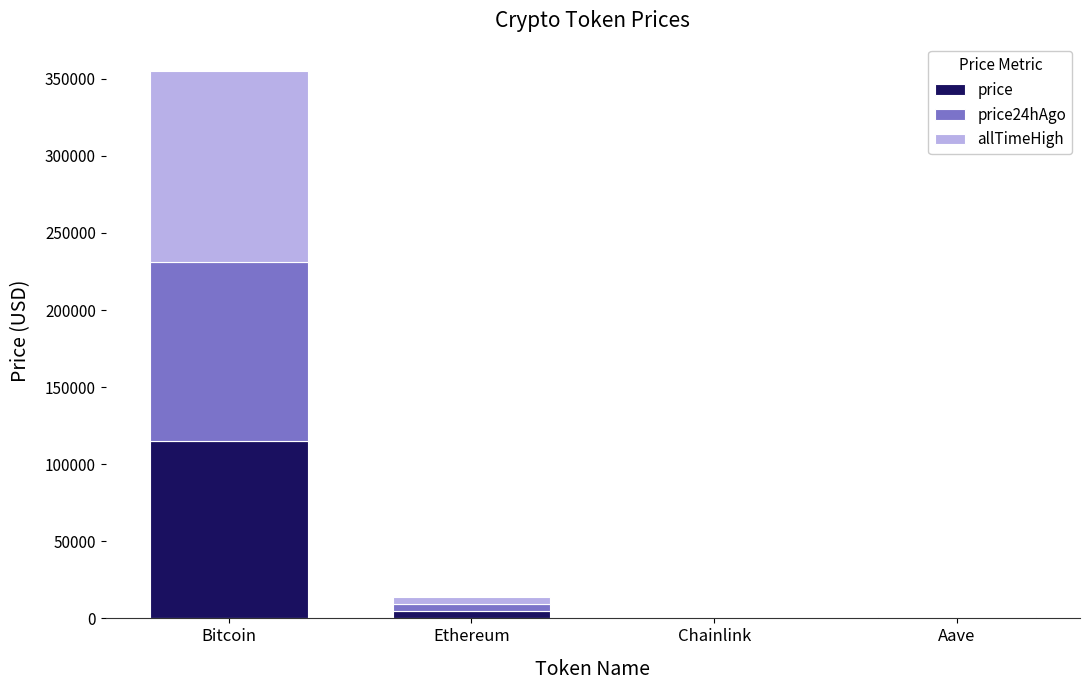

Does the chart contain stacked bars?

Yes